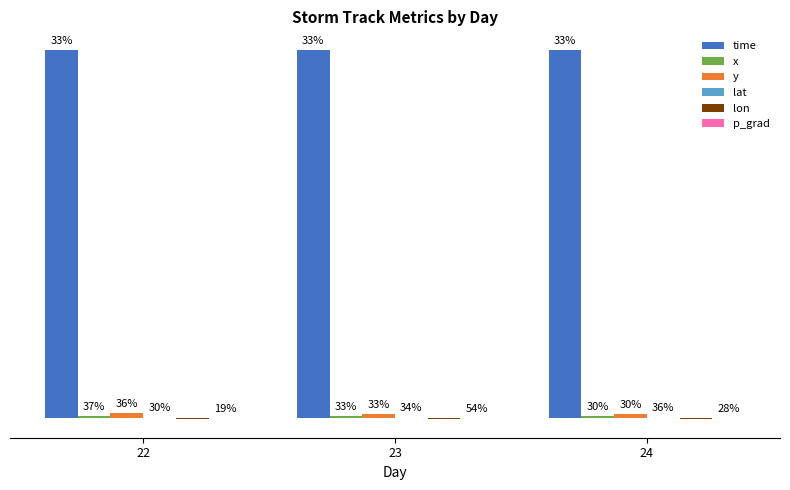

At which label does p_grad first exceed 12?

23